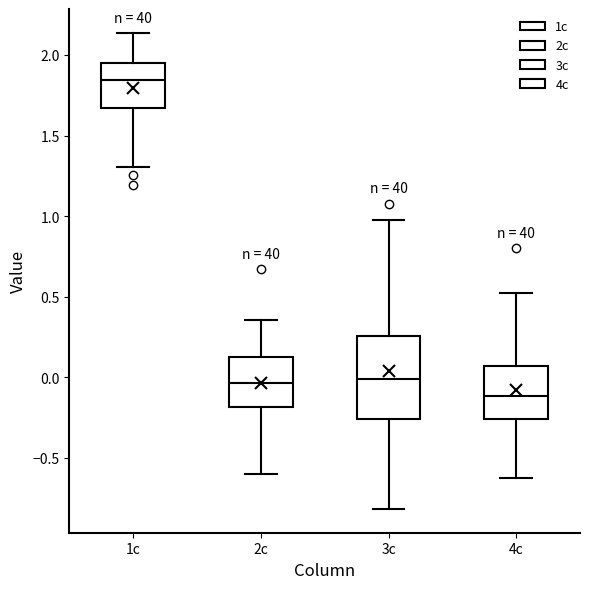

Where is the lower edge of the box for 3c on the y-axis? The values are not printed on the chart, so give them approximately, as read against the axis.

-0.25